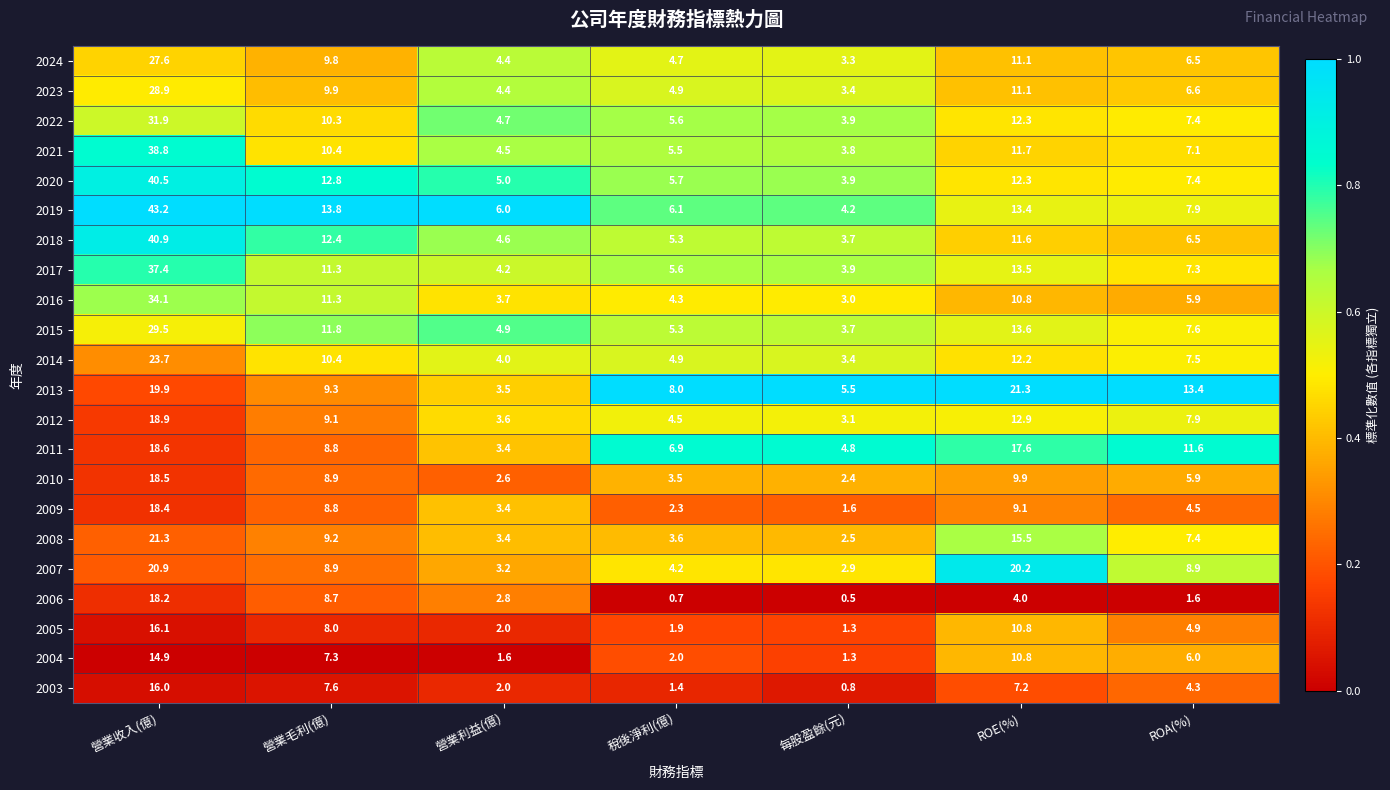

At which category is the sum across all series the highest?

營業收入(億)